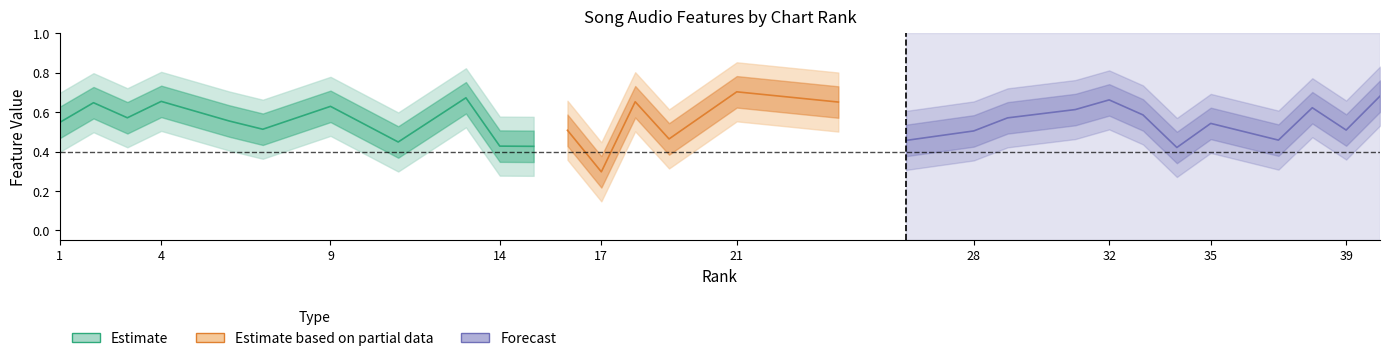

What is the approximate value of energy at 35?

0.5